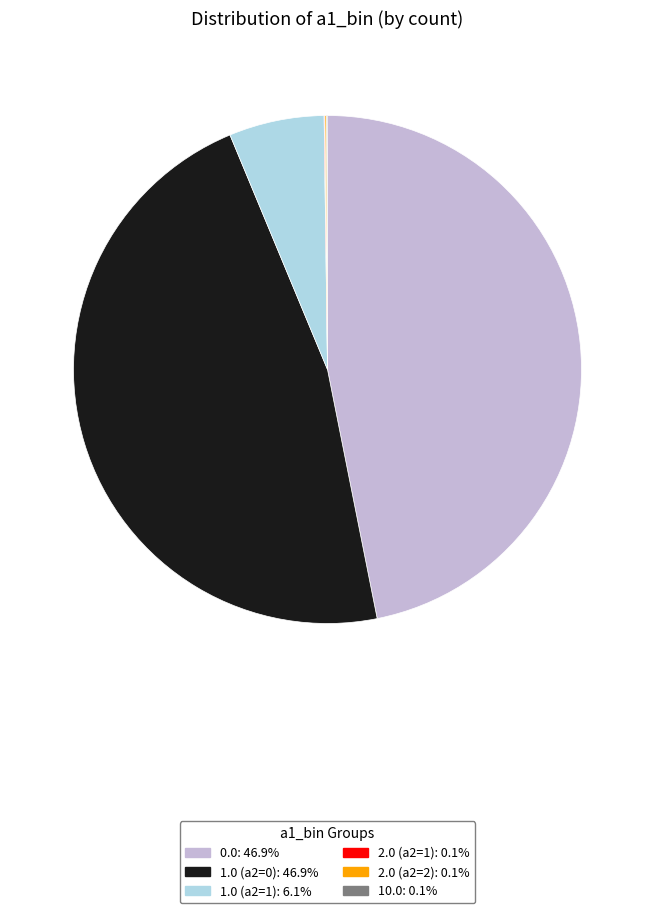

Does any single category account for the majority?

No